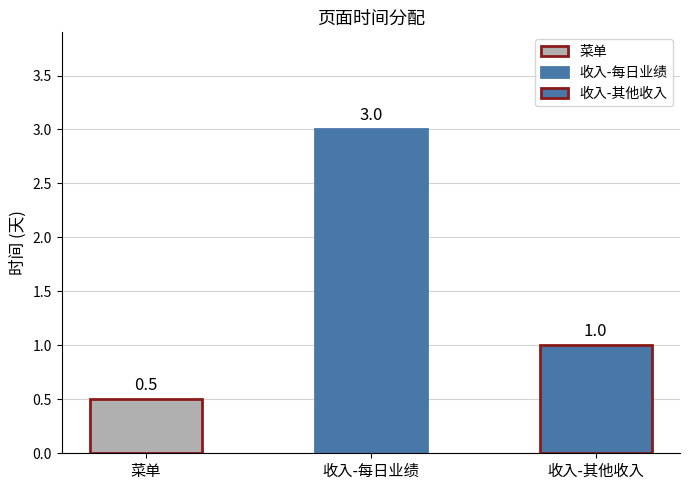

What position from the right is 收入-每日业绩?

2